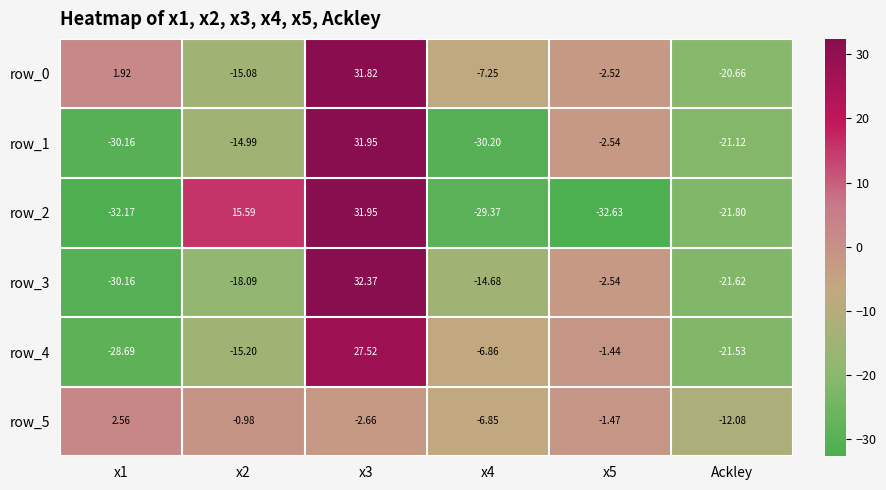

Which category has the lowest value in the row_5 series?

Ackley